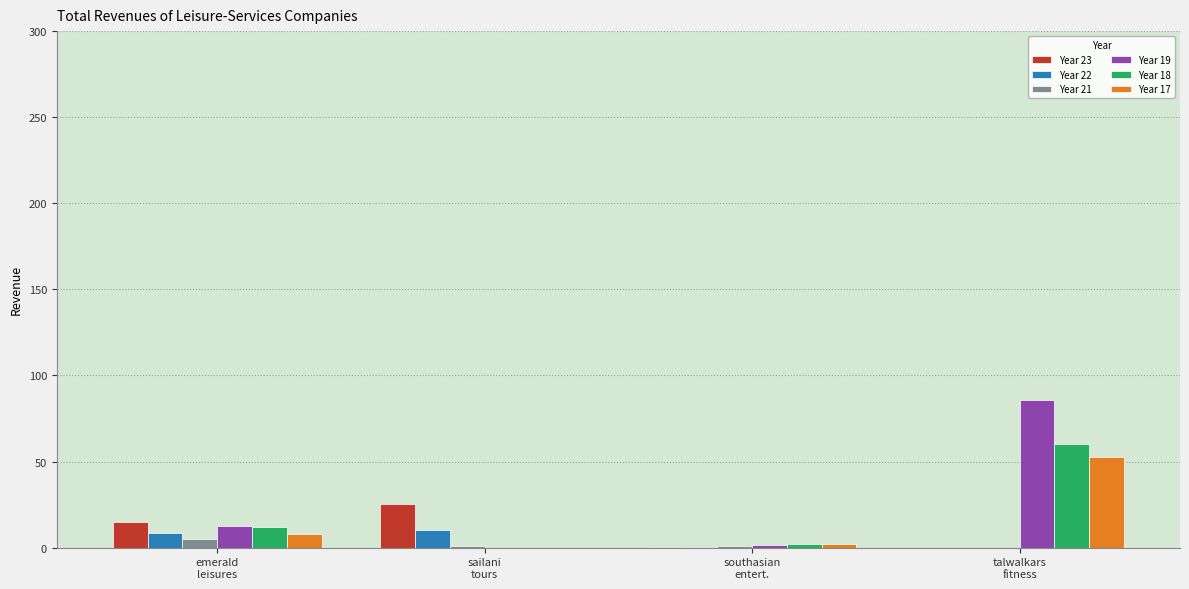

The Year 21 series shows 1.1 at sailani
tours. True or false?

True